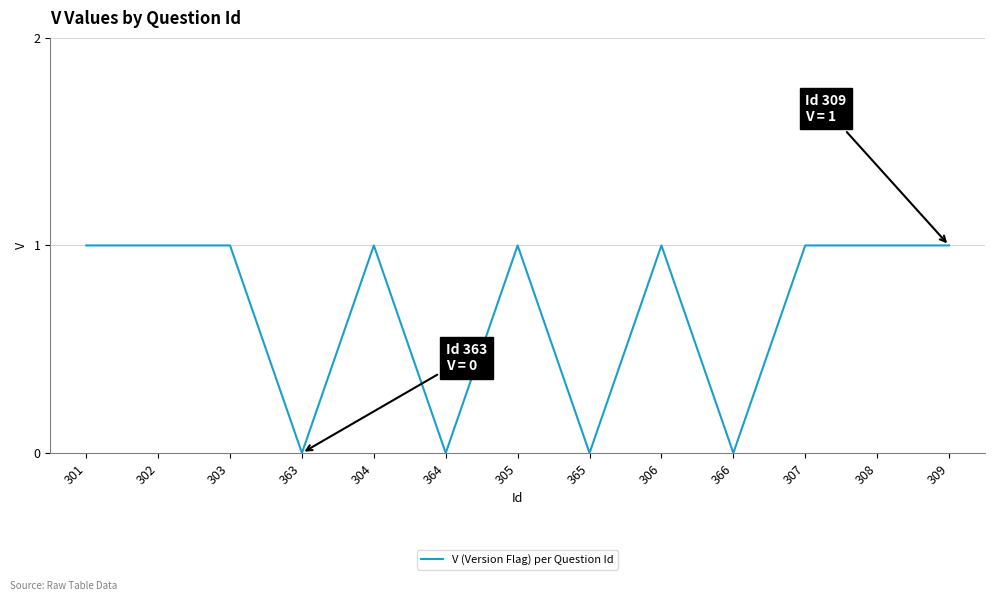

What is the average value?

1